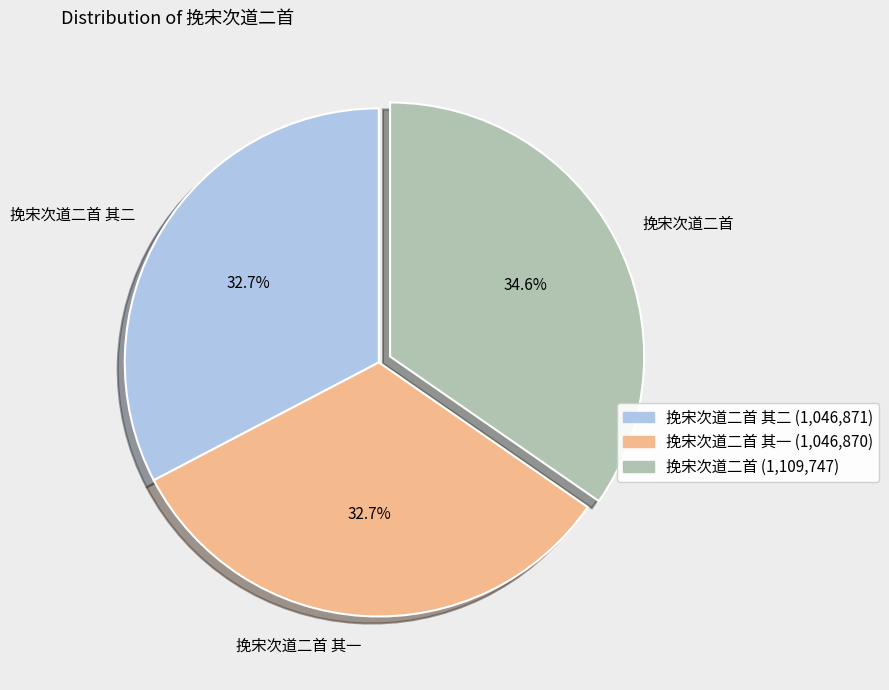

What is the largest slice in the pie chart?

挽宋次道二首